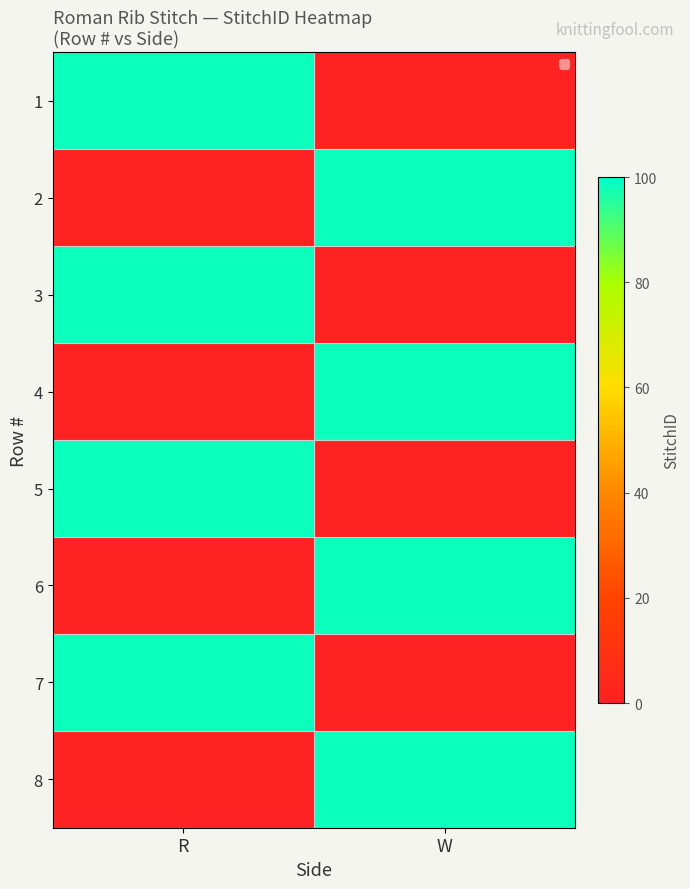

How many values in the 4 series are below 1?

1